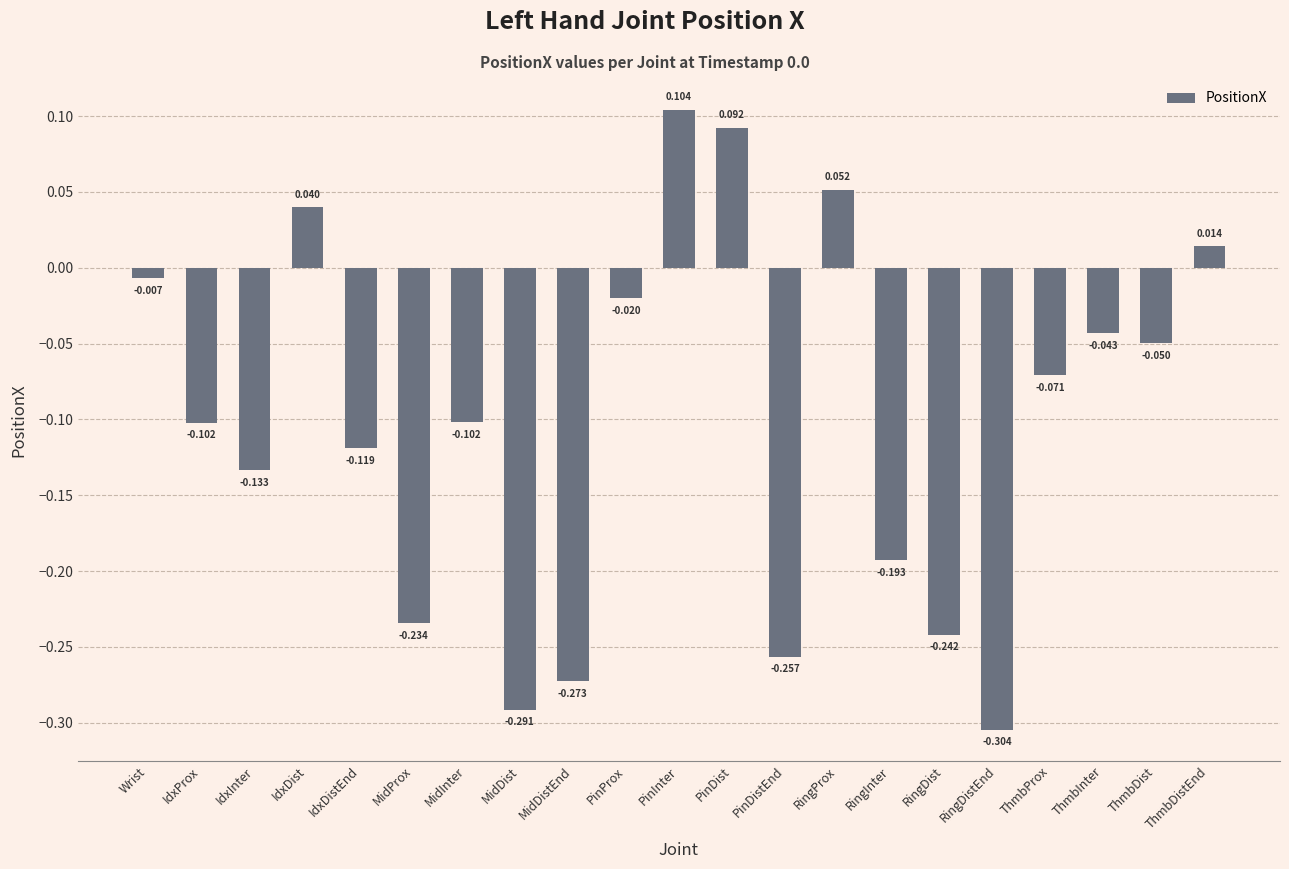

Where does the data first go above 0?

IdxDist